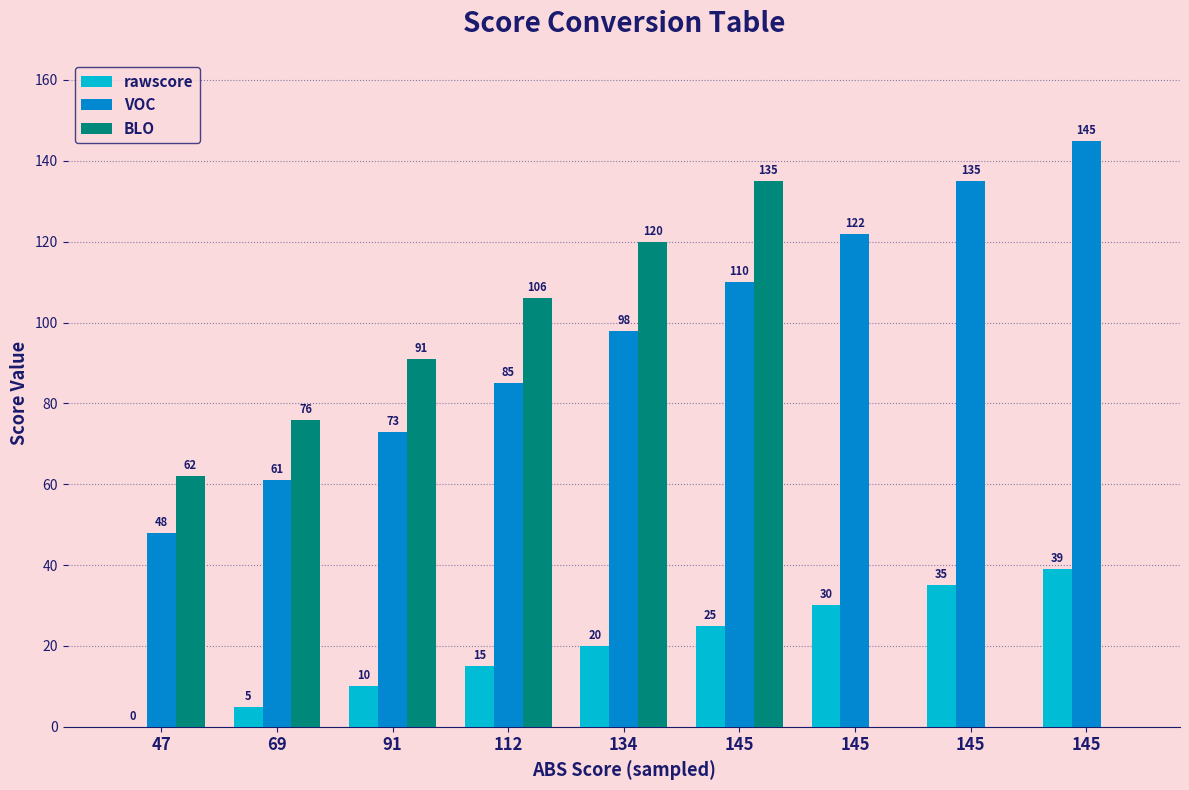

Rank the categories by BLO value from lowest to highest.

145, 145, 145, 47, 69, 91, 112, 134, 145